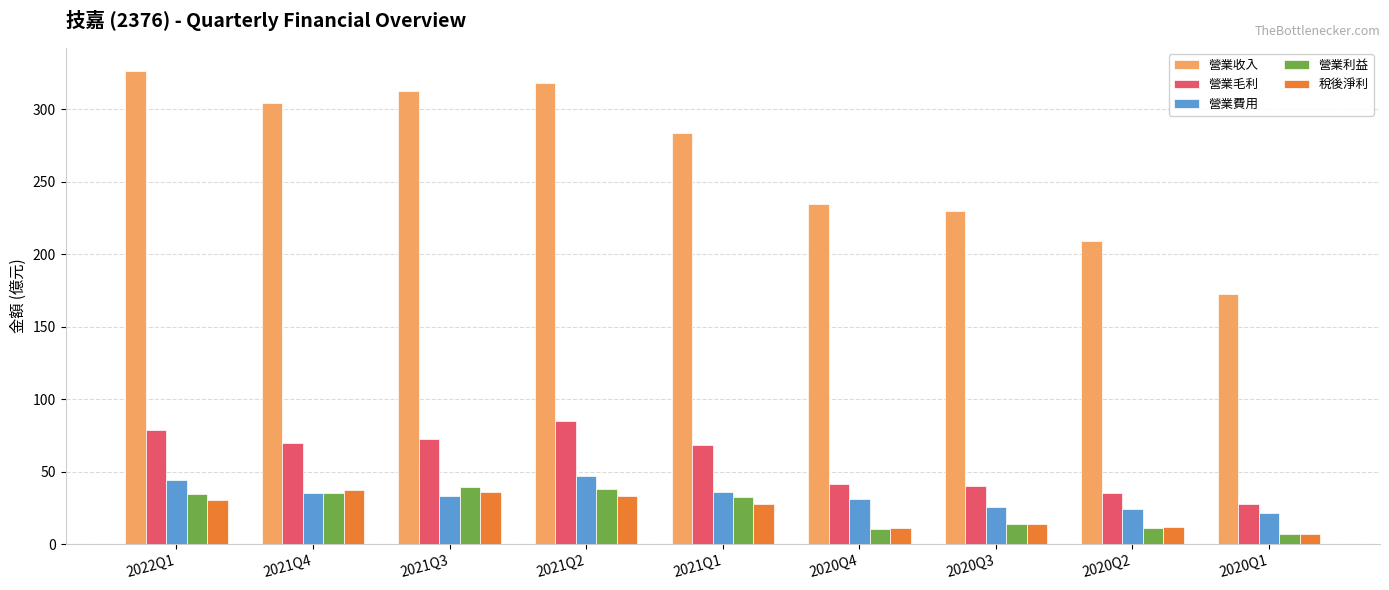

How many bars are there in each group?

5